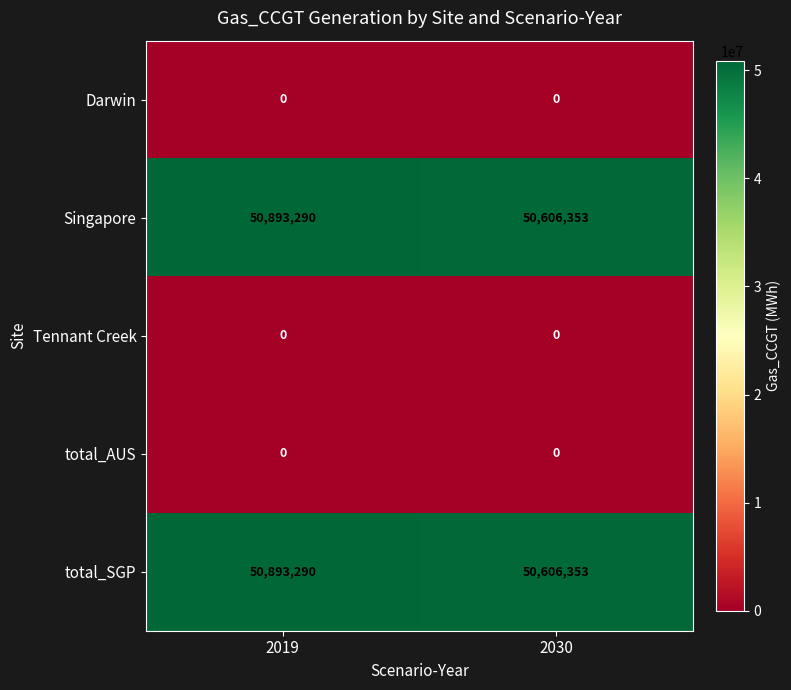

What is the sum of the total_SGP values at 2019 and 2030?

101499643